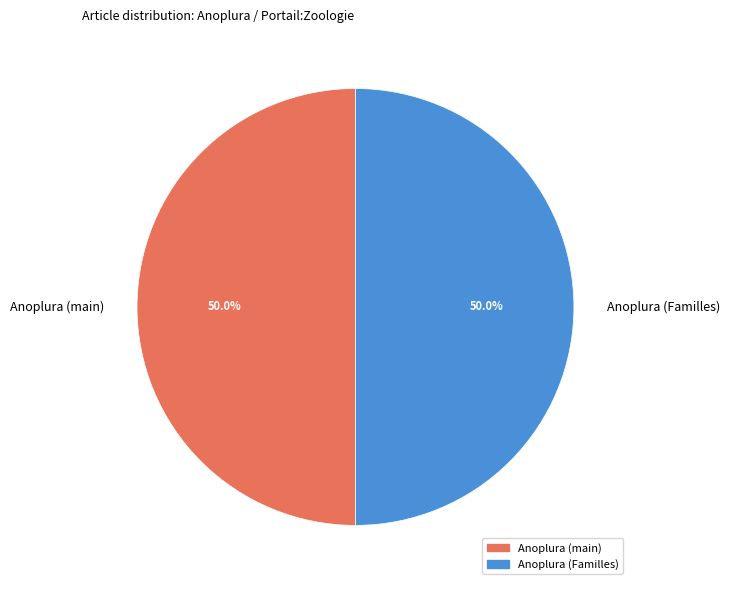

What is the ratio of the value at Anoplura (Familles) to the value at Anoplura (main)?

1.0